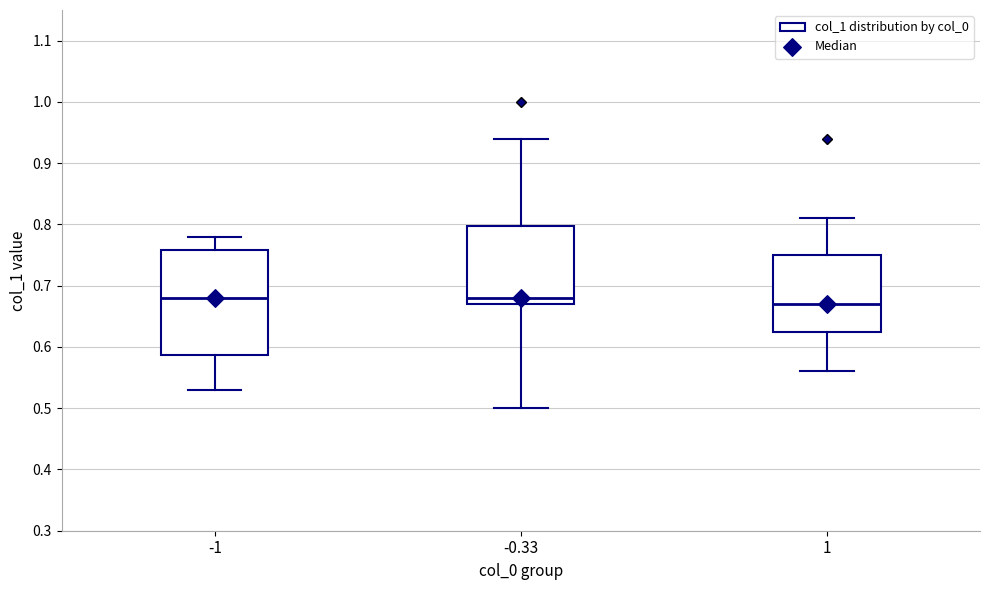

Where is the upper edge of the box at x = 1 on the y-axis? The values are not printed on the chart, so give them approximately, as read against the axis.

0.75